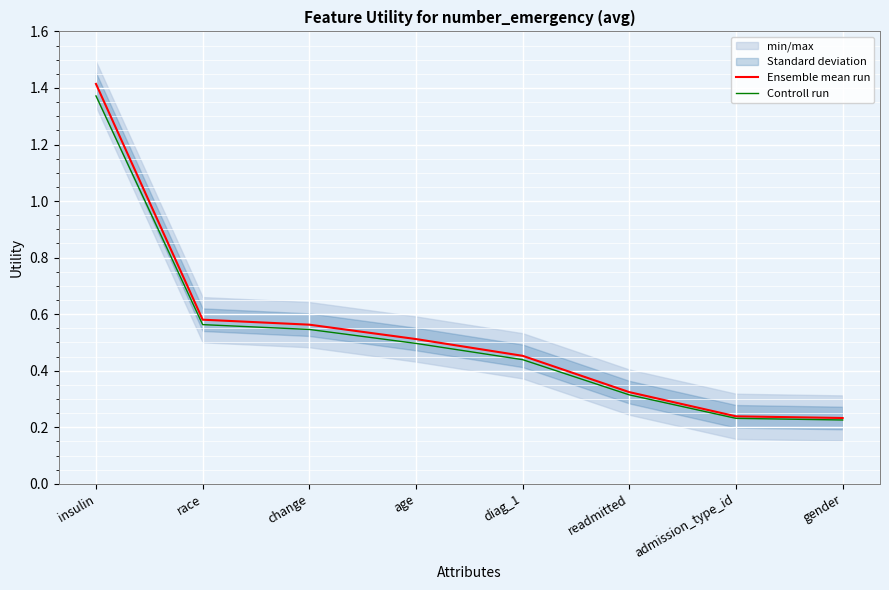

What is the total value across all series at diag_1?

0.9